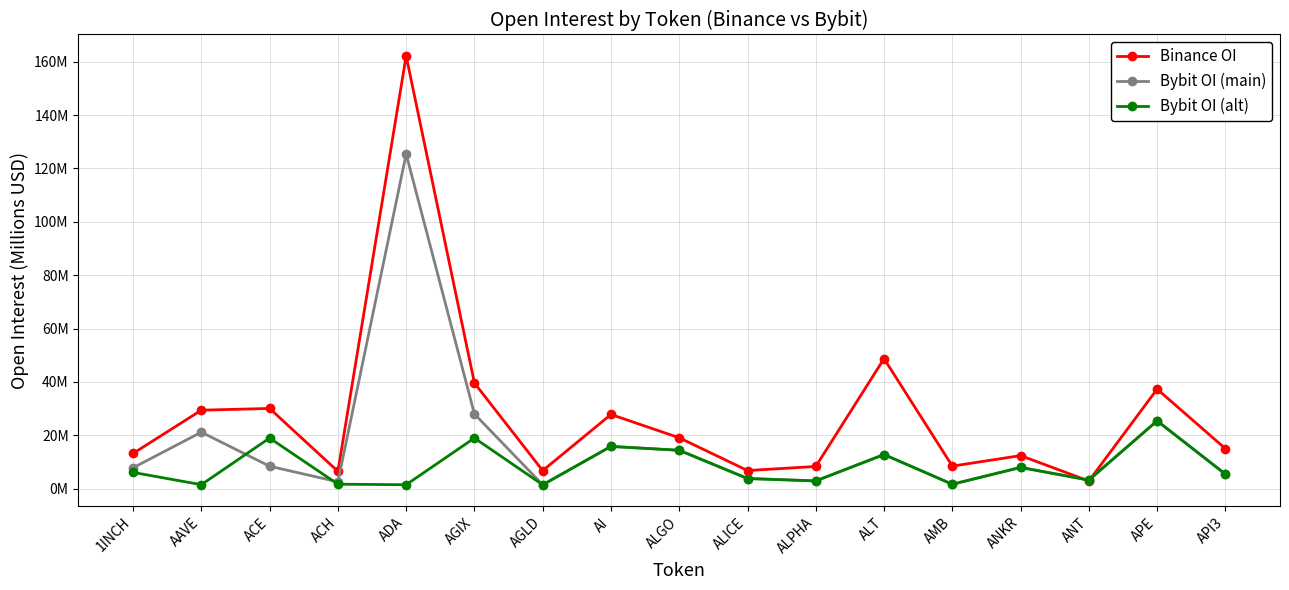

Which series ends up on top after the final intersection of Binance OI and Bybit OI (main)?

Binance OI